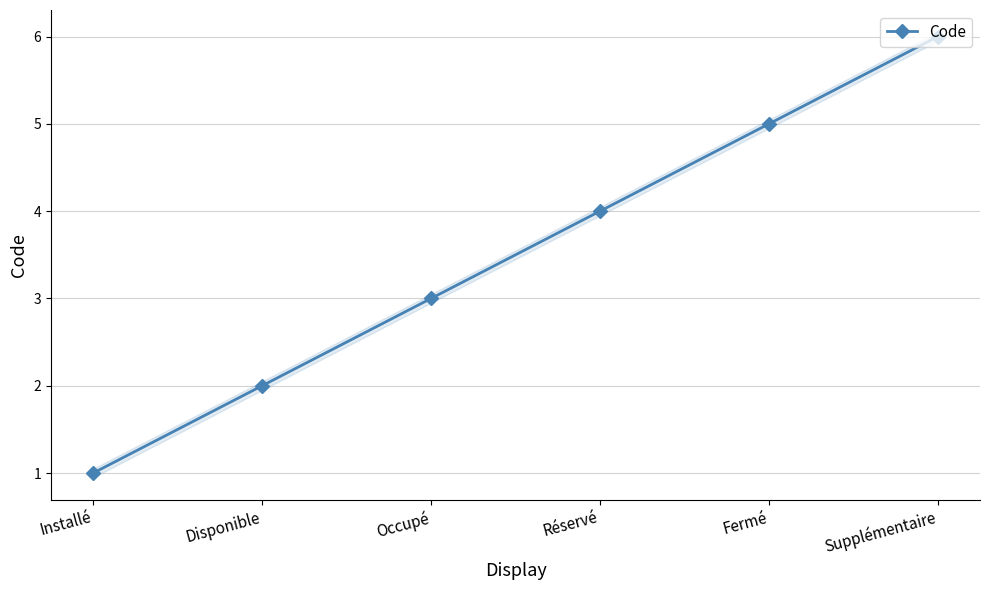

What is the label of the 6th point from the left?

Supplémentaire